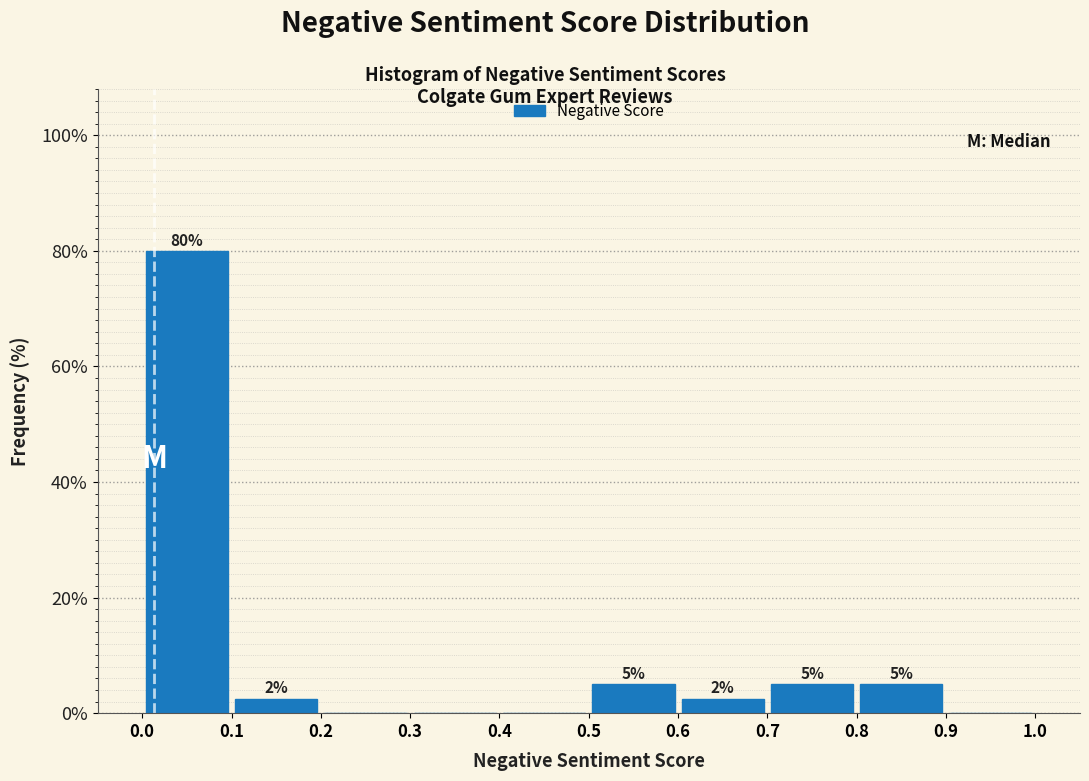

Over which range of the x-axis is the bar tallest?

0.0 to 0.1